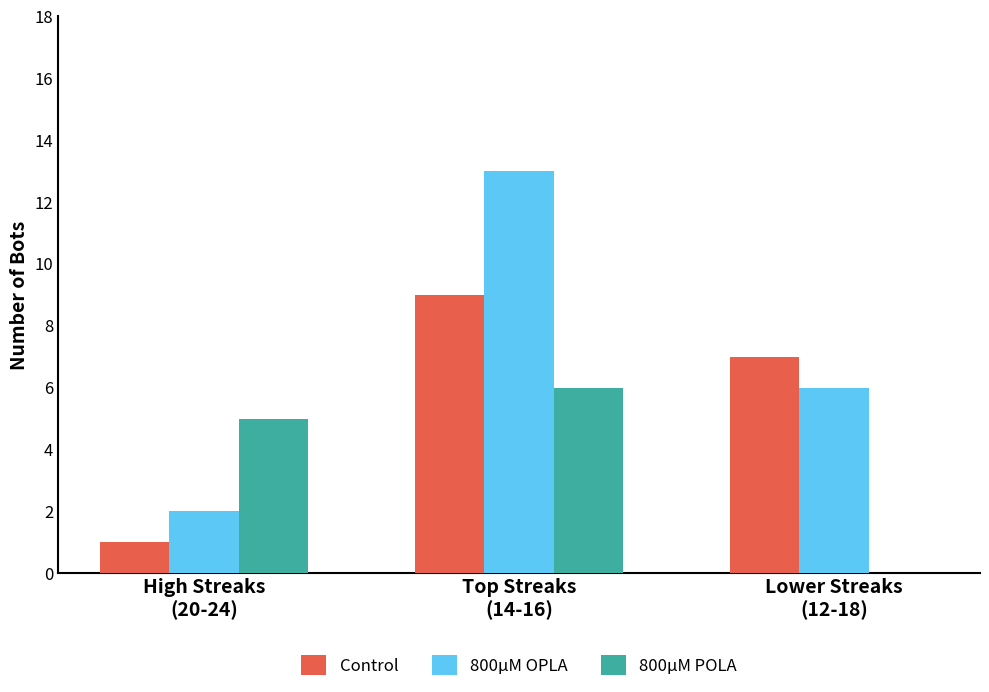

Does the chart contain stacked bars?

No